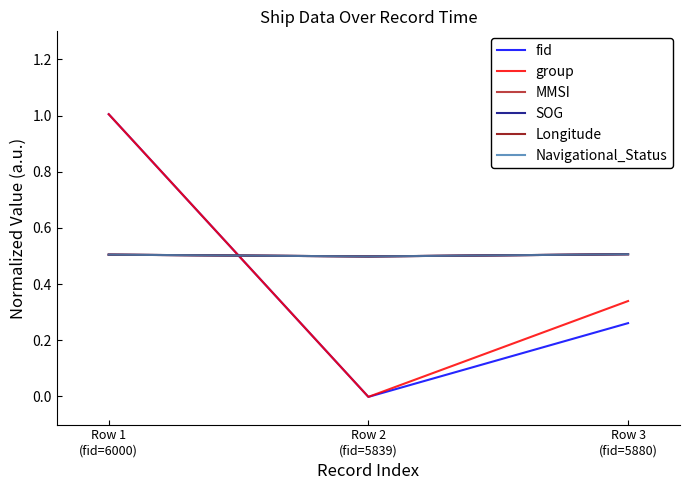

Between Row 2
(fid=5839) and Row 3
(fid=5880), which series saw the biggest shift?

group